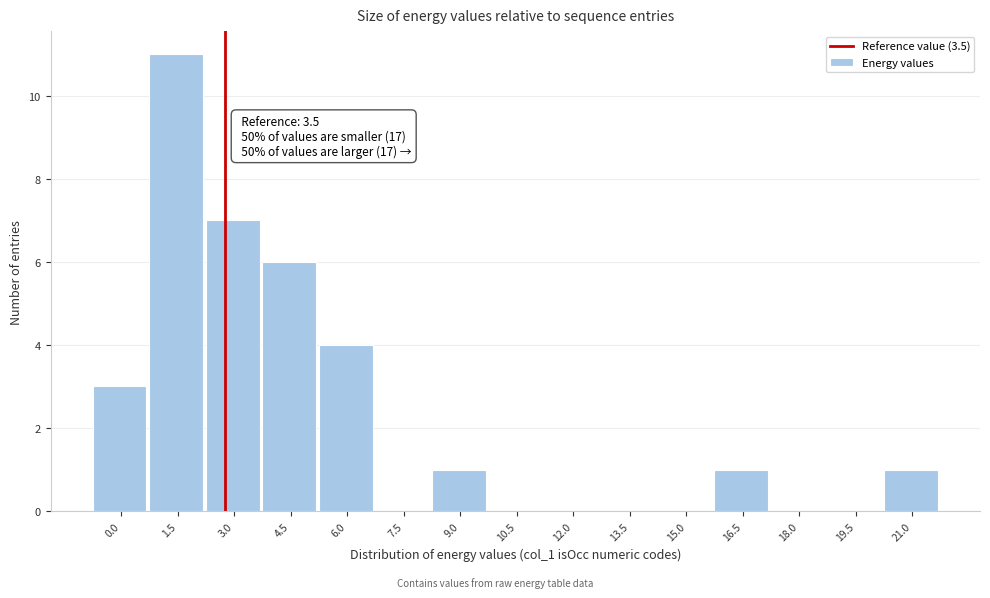

Reading left to right, list all the values displayed in this chart.

0.0=3	1.5=11	3.0=7	4.5=6	6.0=4	7.5=0	9.0=1	10.5=0	12.0=0	13.5=0	15.0=0	16.5=1	18.0=0	19.5=0	21.0=1